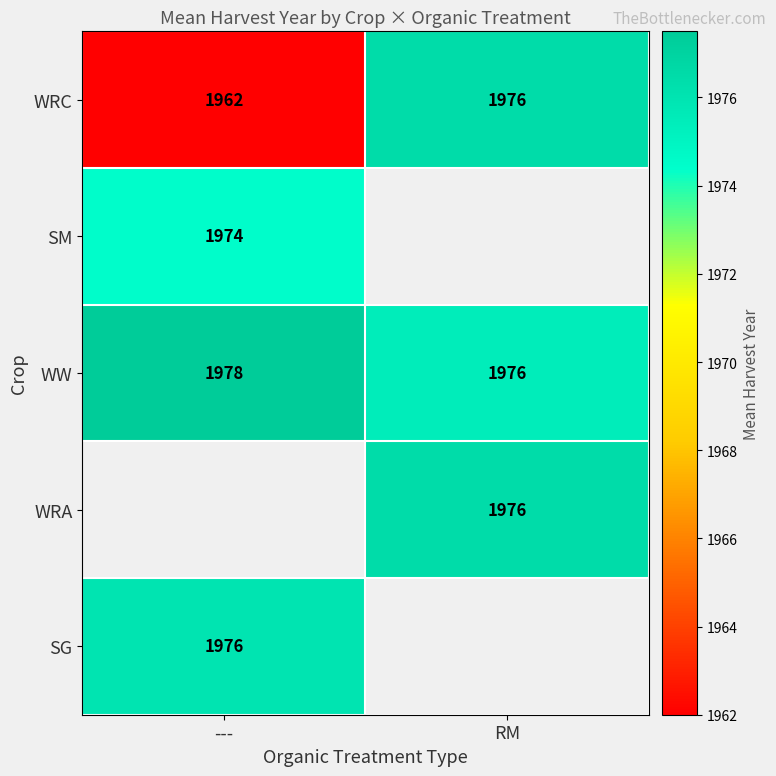

True or false: WW has a value of 3228 at ---.

False